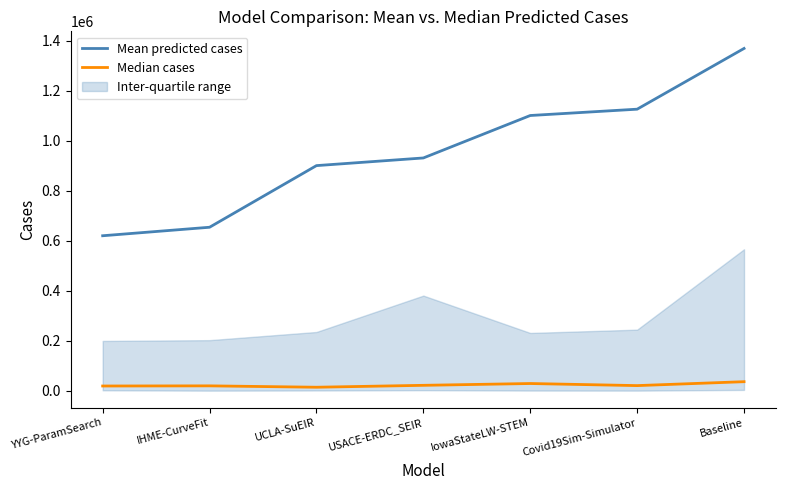

Is it true that Median cases equals 22396.9 at USACE-ERDC_SEIR?

True